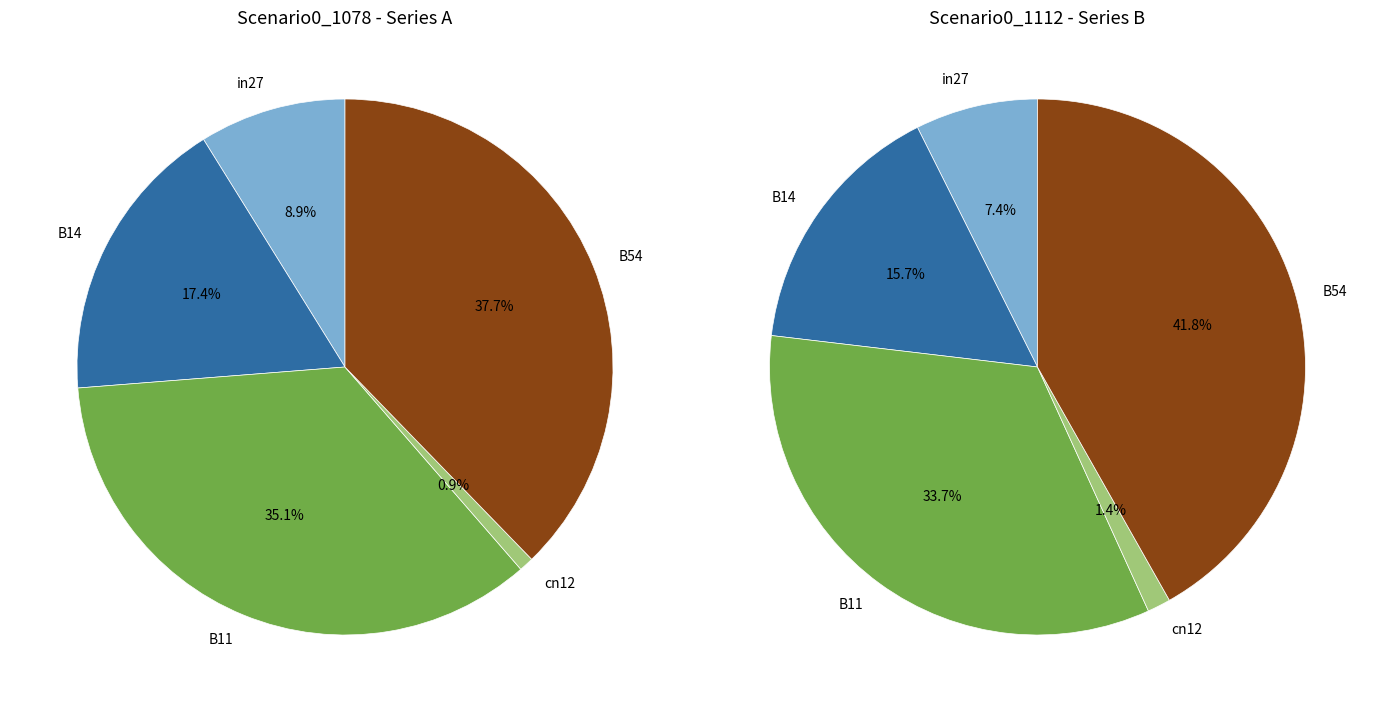

To the nearest percent, what is the difference between the largest and smallest slice percentages?

37%